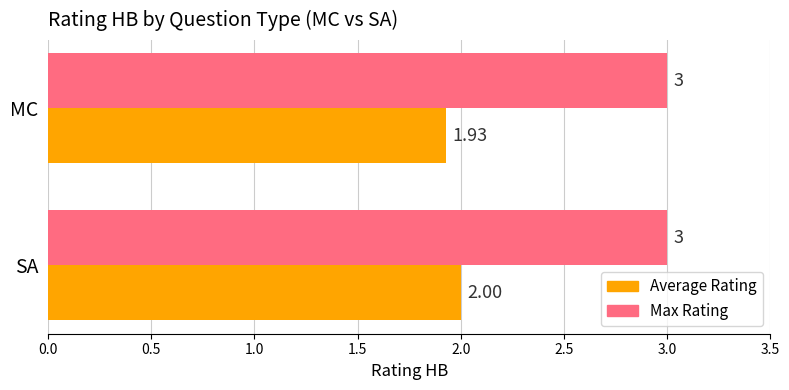

What is the sum of all Max Rating values?

6.0